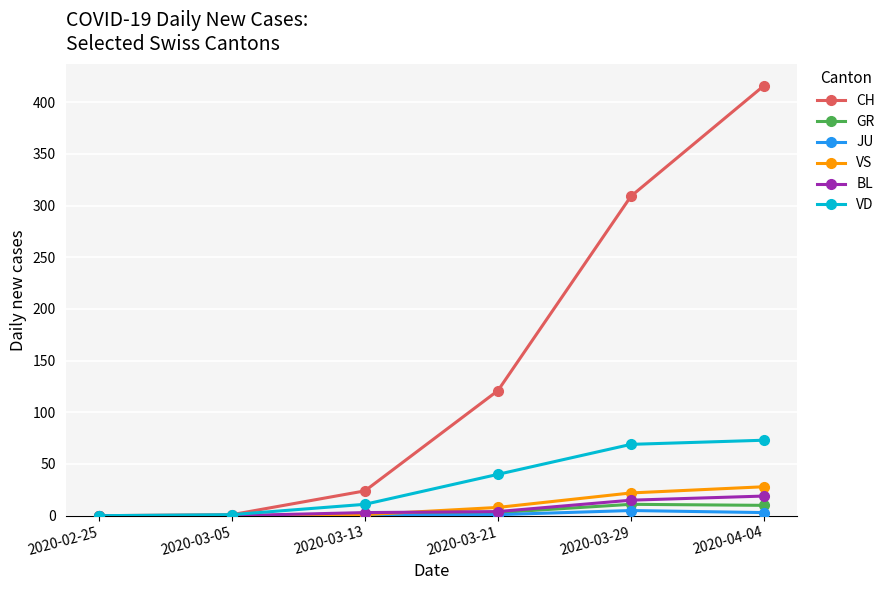

How many data points does each series have?

6